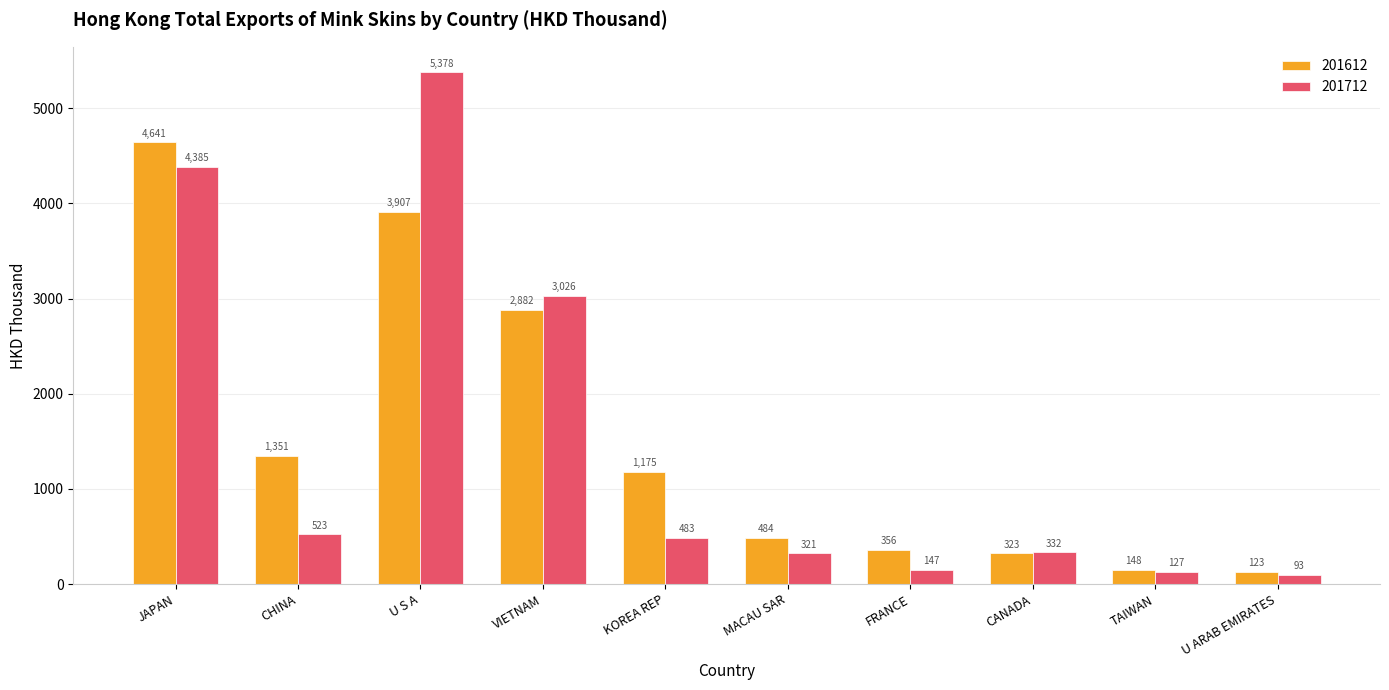

How many data points in 201712 are above 483?

5